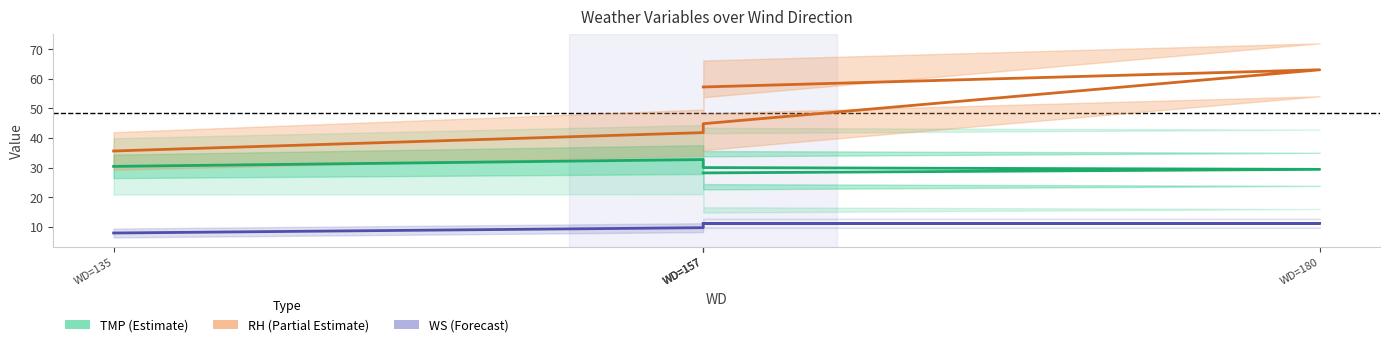

Which series has the largest range (max minus min)?

RH (Partial Estimate)